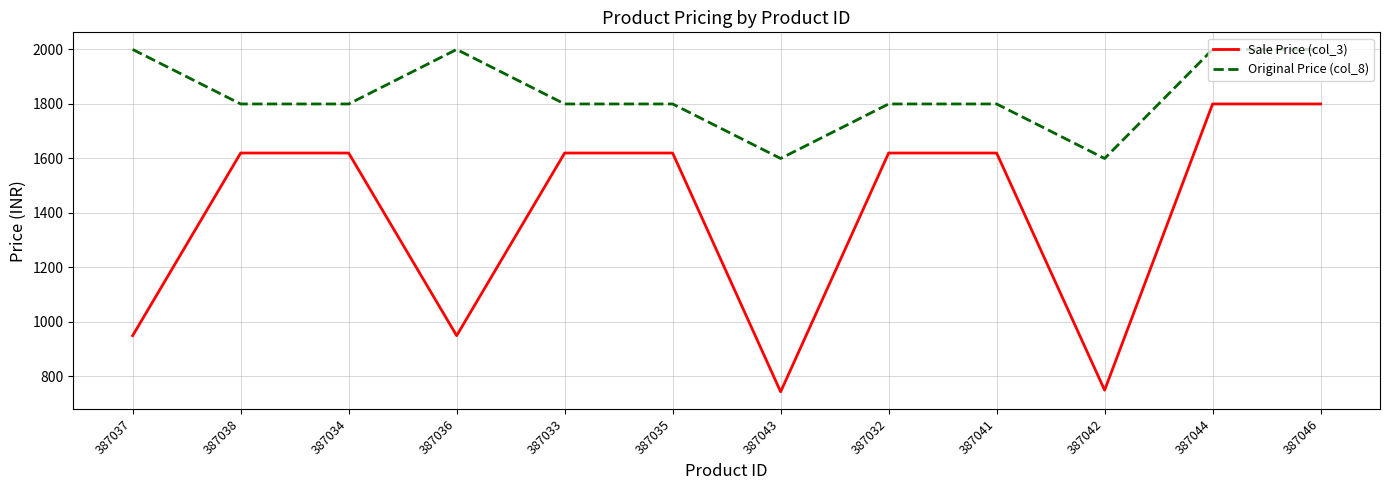

Reading right to left, transcribe all the data shown in this chart.

Sale Price (col_3): 1799	1799	749	1619	1619	743	1619	1619	949	1619	1619	949
Original Price (col_8): 1999	1999	1599	1799	1799	1599	1799	1799	1999	1799	1799	1999